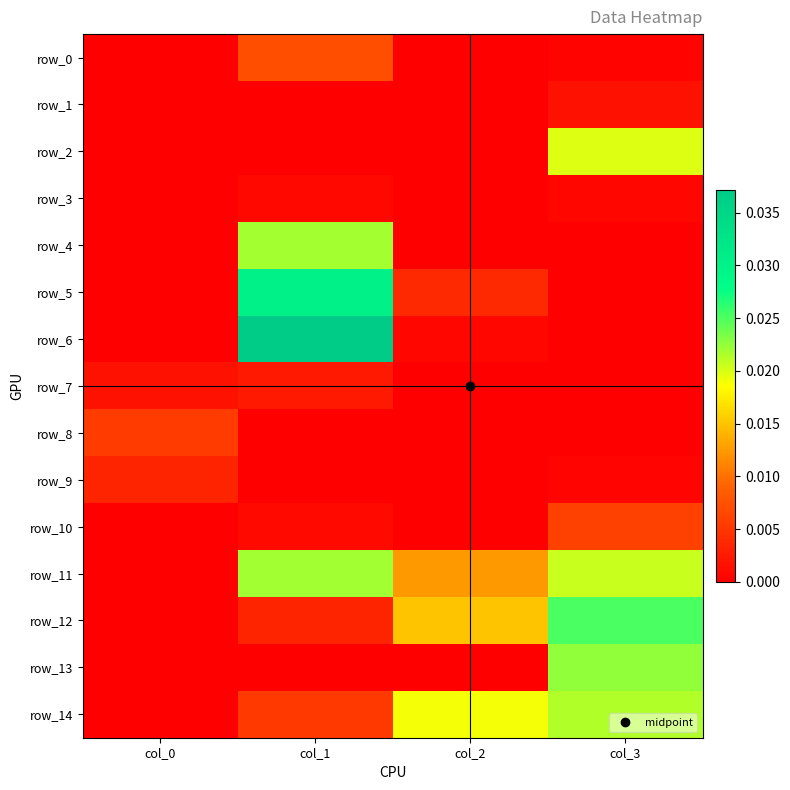

Between col_2 and col_3, which is larger?

col_3